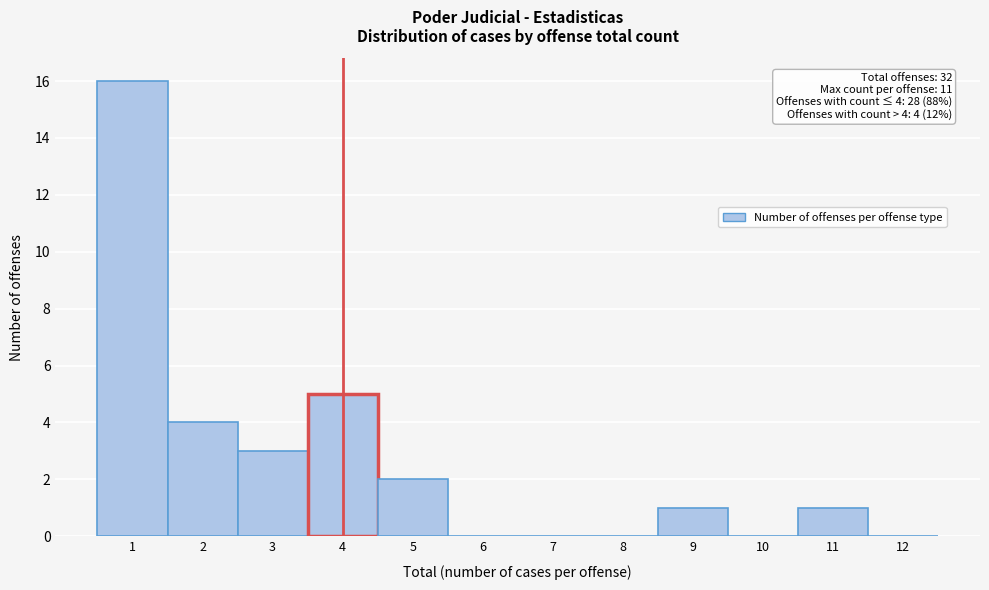

Reading right to left, list all the values displayed in this chart.

12=0	11=1	10=0	9=1	8=0	7=0	6=0	5=2	4=5	3=3	2=4	1=16